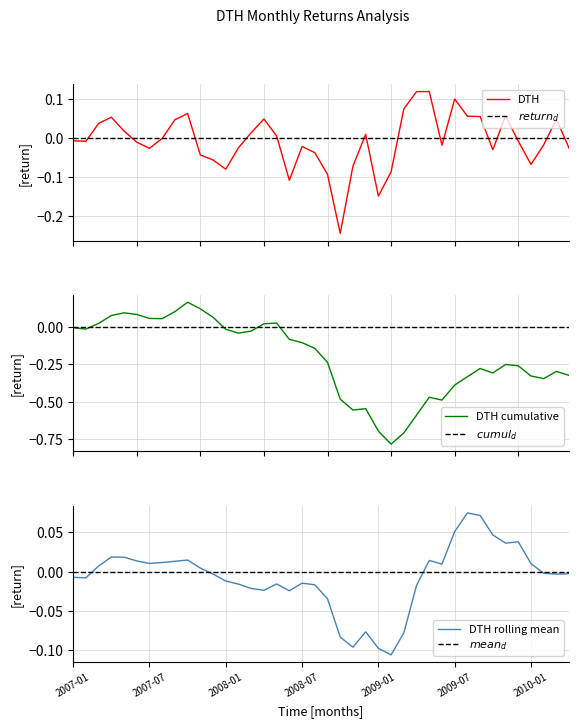

True or false: there are more than 2 points higher than both neighbors.

True